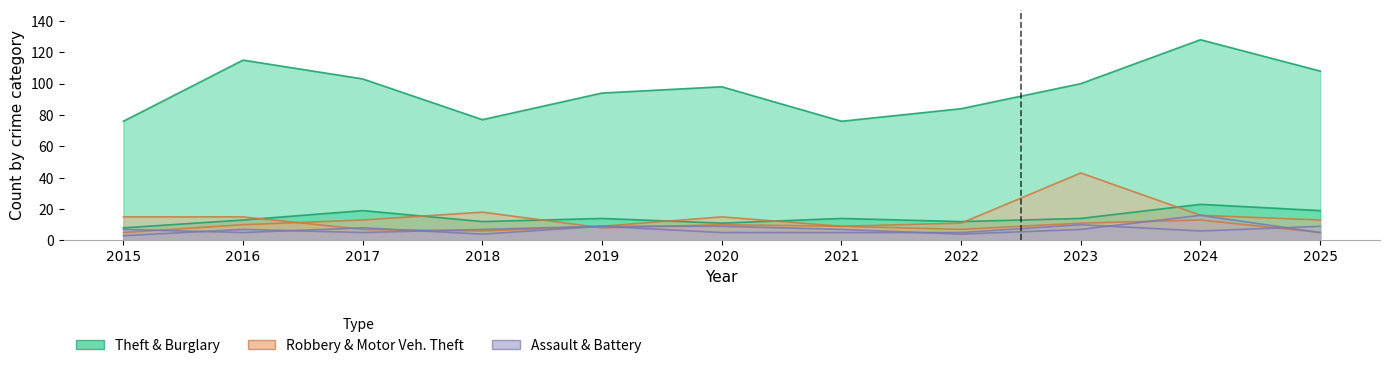

What is the value of the Theft point at the 5th from the left?

94